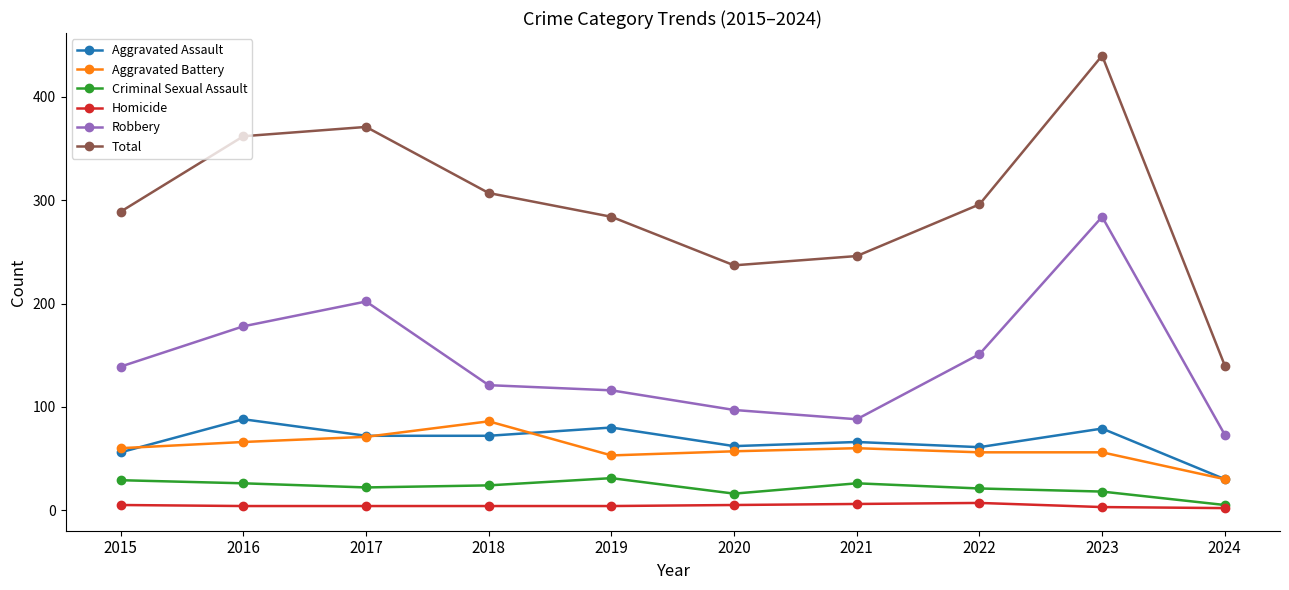

What is the lowest value of the Total series?

140